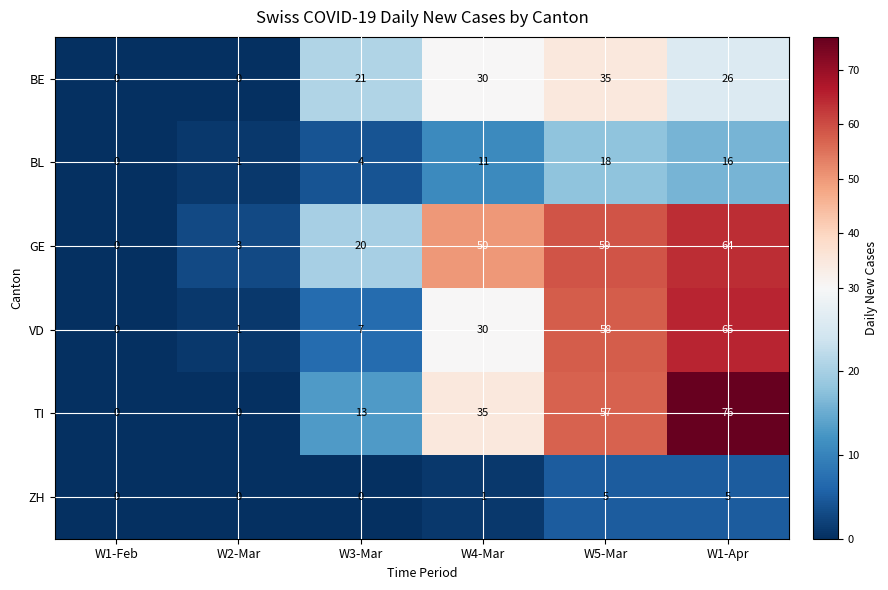

Is it true that BE equals 26 at W1-Apr?

True